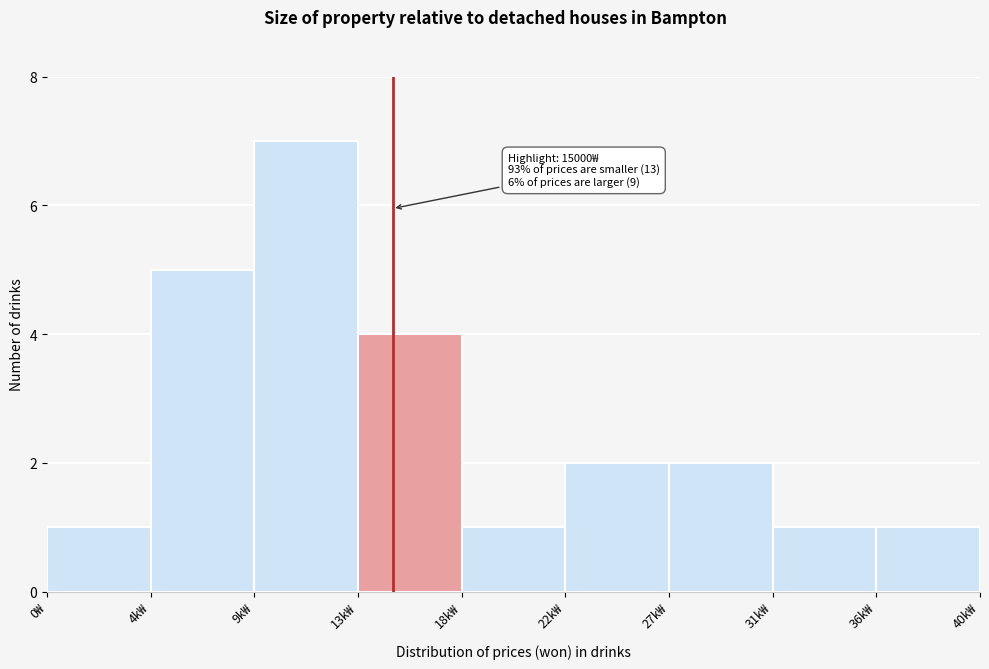

Reading right to left, extract all data points from this chart.

36k₩=1	31k₩=1	27k₩=2	22k₩=2	18k₩=1	13k₩=4	9k₩=7	4k₩=5	0₩=1